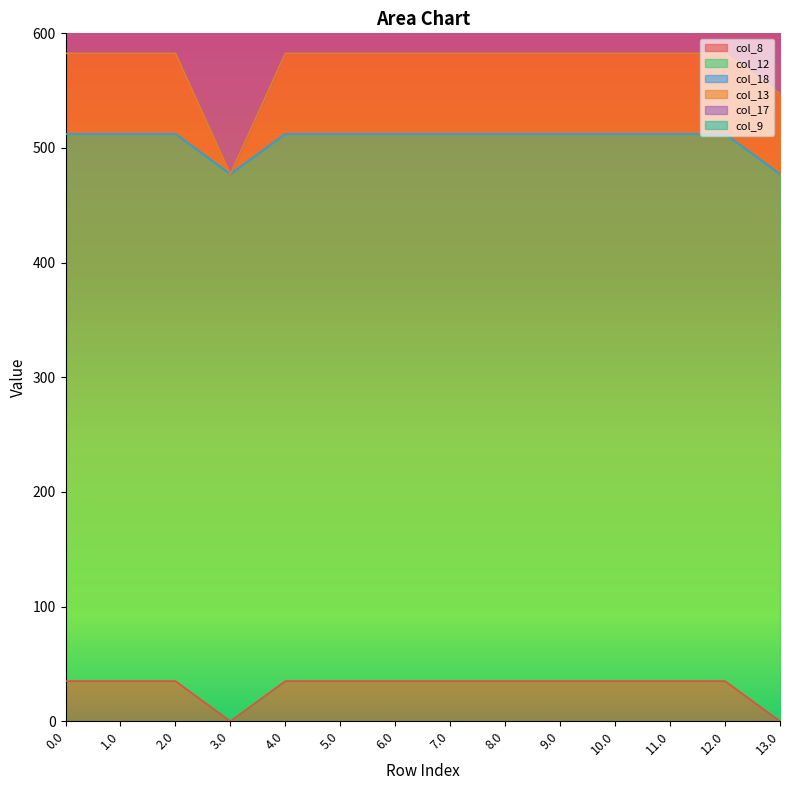

How many lines are shown in the chart?

6